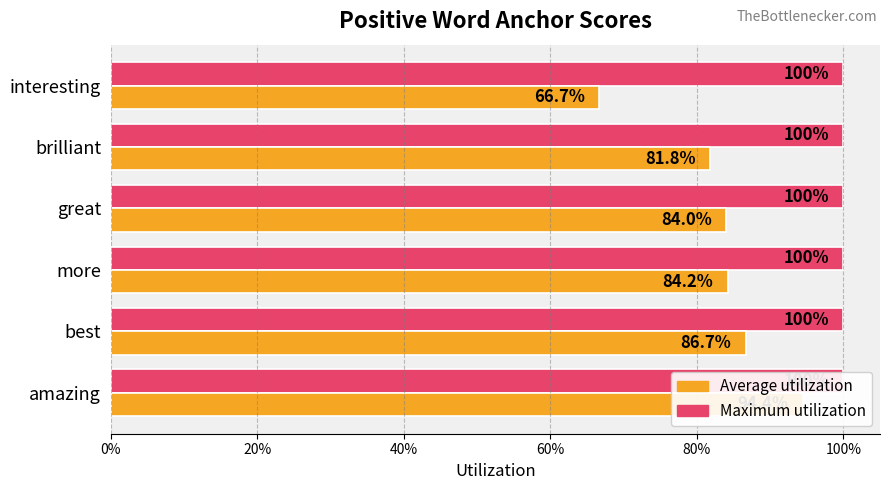

What is the lowest value of the Average utilization series?

0.7